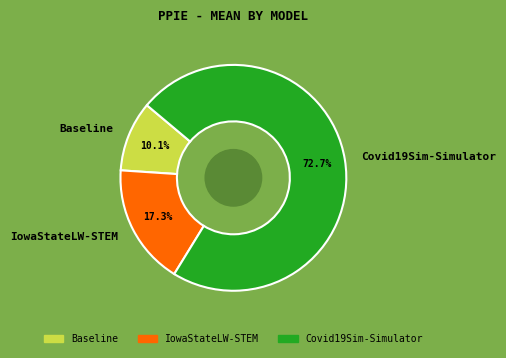

Is the sum of Baseline and IowaStateLW-STEM greater than half?

No